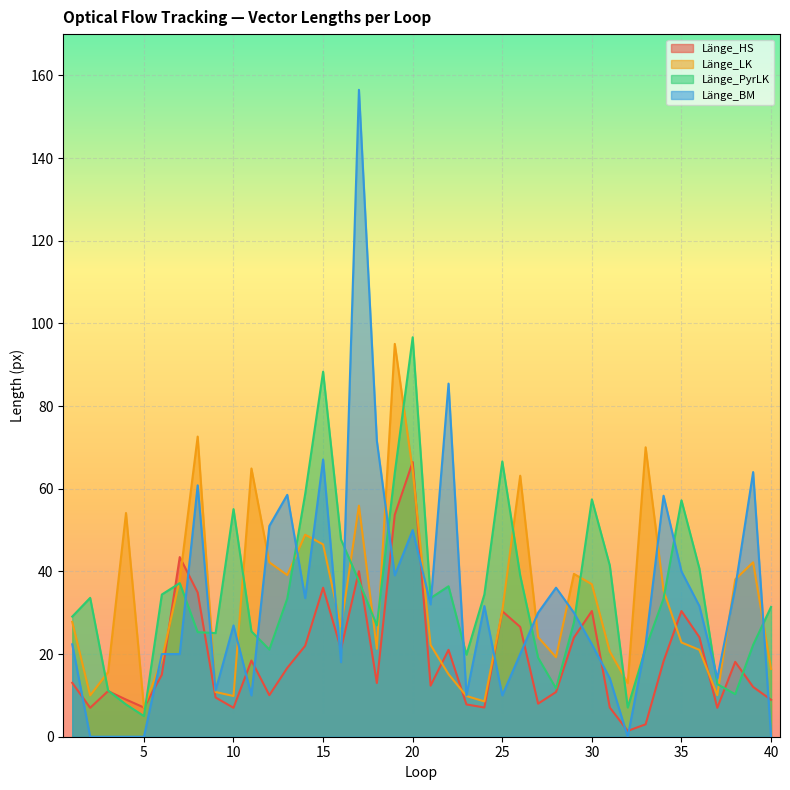

Rank the series at 26 from highest to lowest value.

Länge_LK, Länge_PyrLK, Länge_HS, Länge_BM